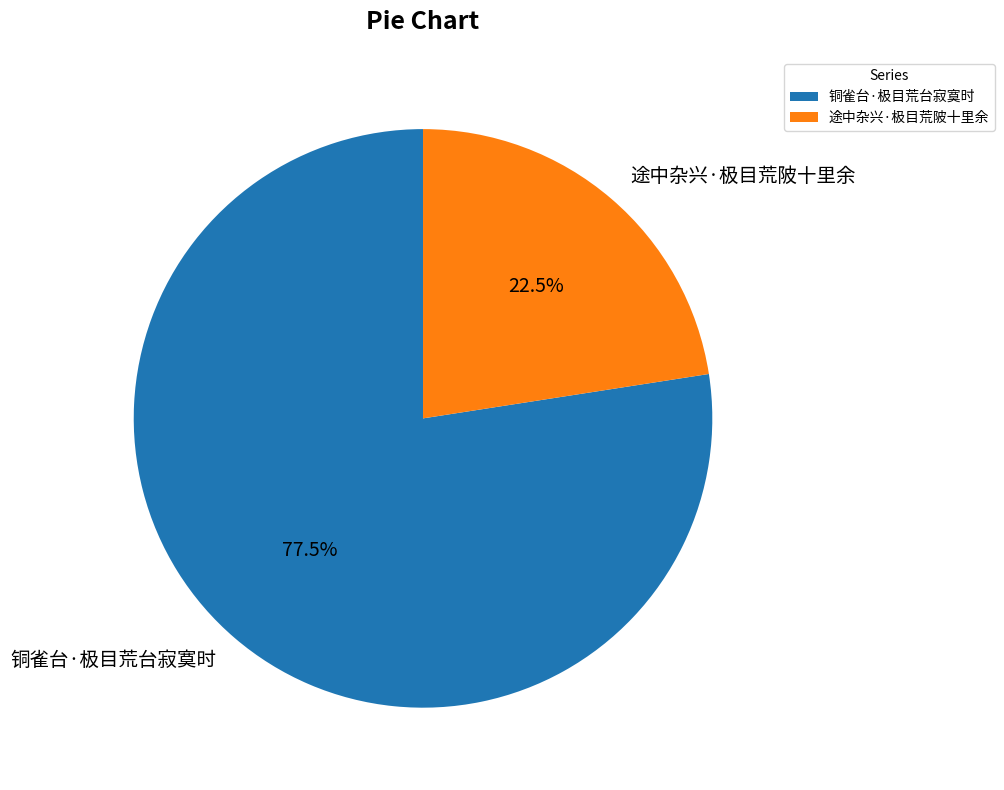

Is there any slice that represents more than half of the pie?

Yes